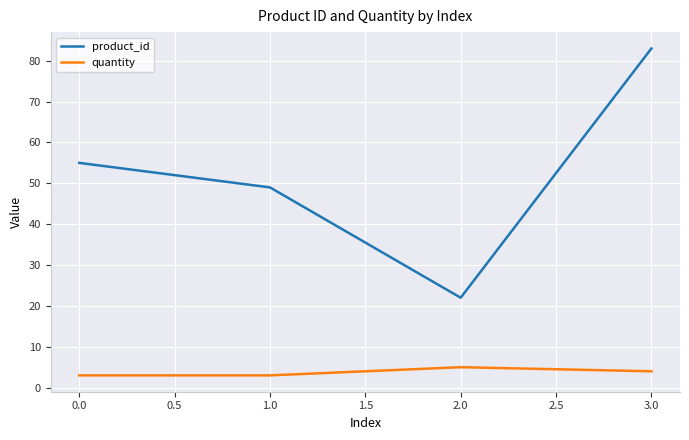

Is it true that product_id equals 55 at 0.0?

True